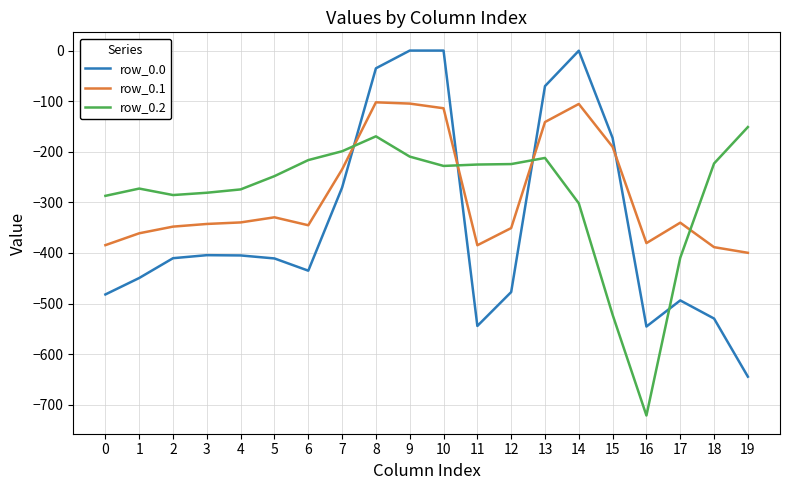

True or false: row_0.1 has more than 2 points higher than both neighbors.

True